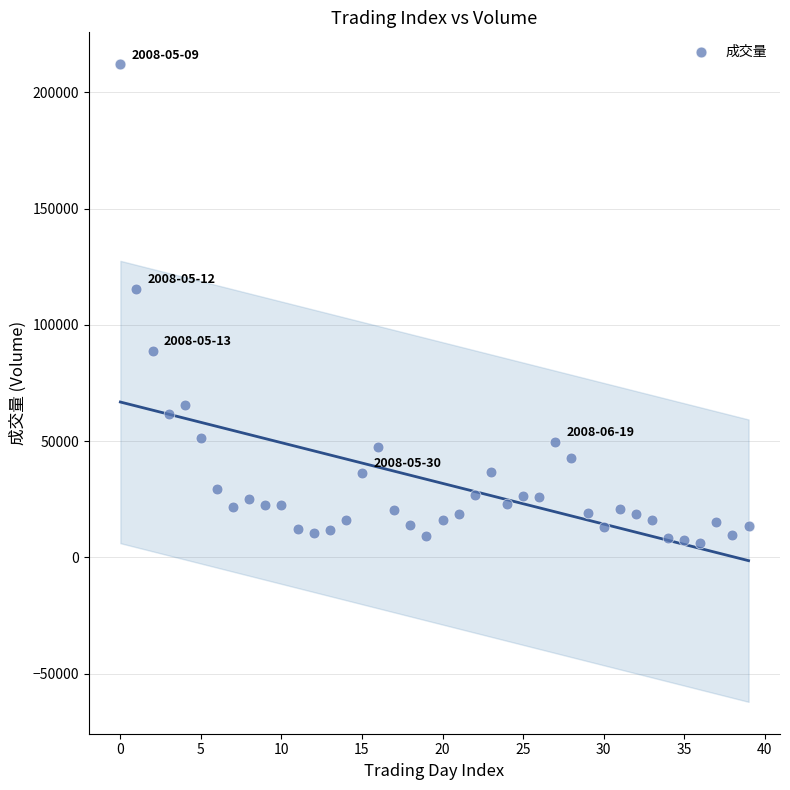

What Y value in the scatter plot is closest to 109205?

115523